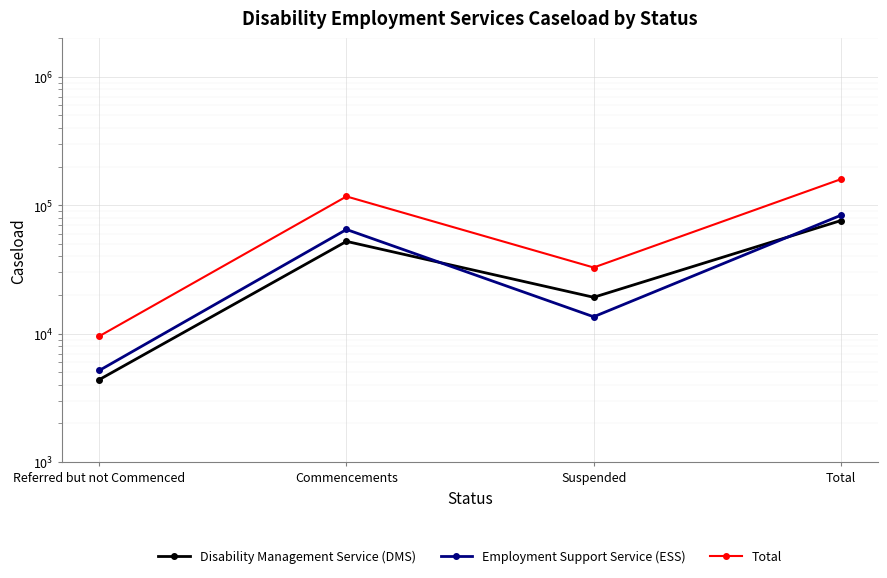

How many Total values are between 32731 and 159280?

3